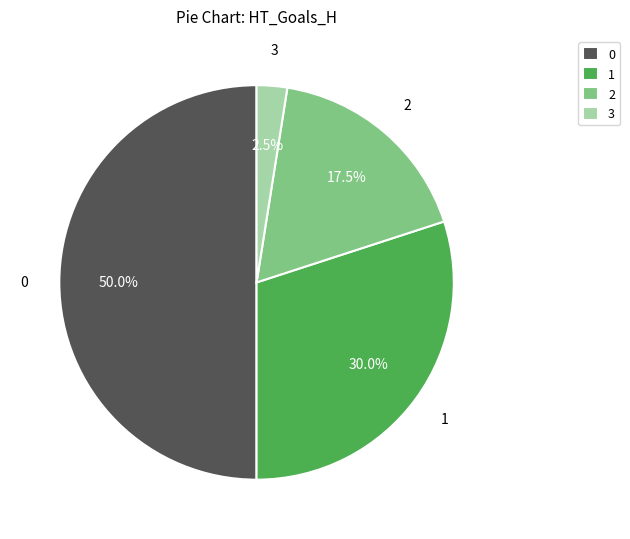

What is the smallest slice in the pie chart?

3